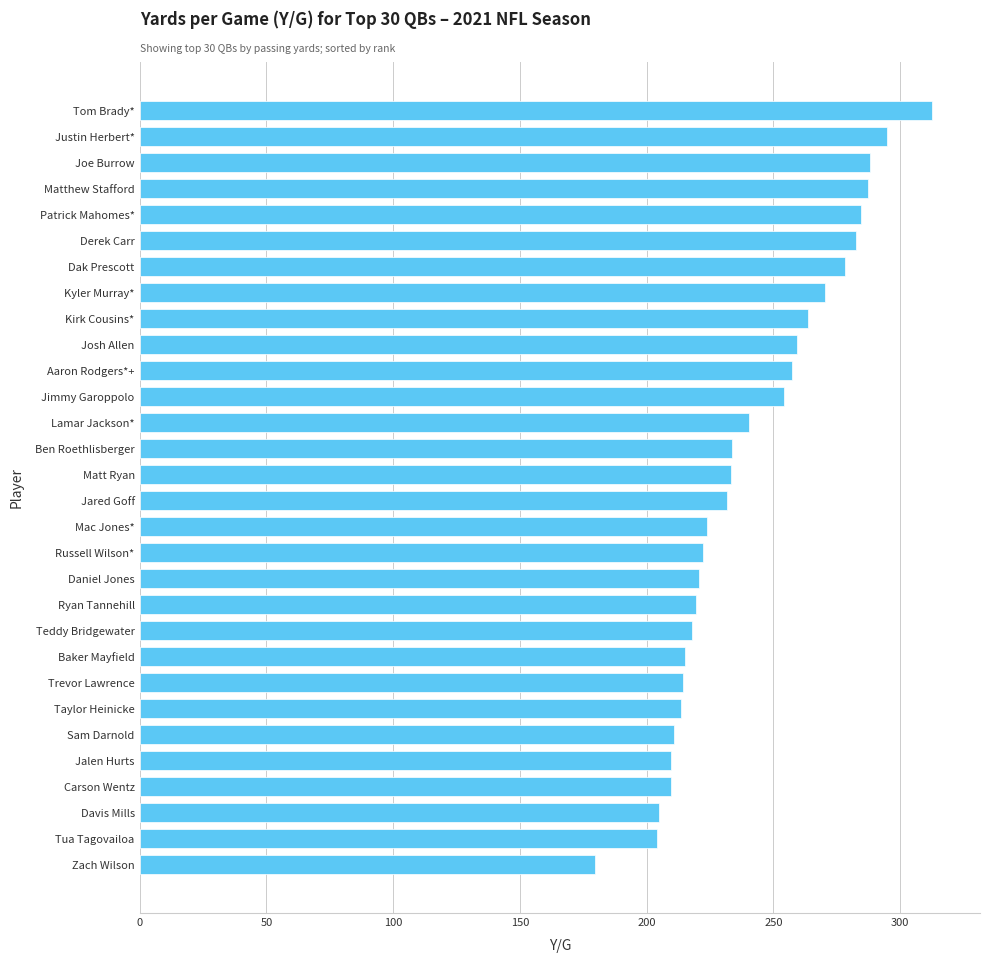

What is the minimum value shown in the chart?

179.5